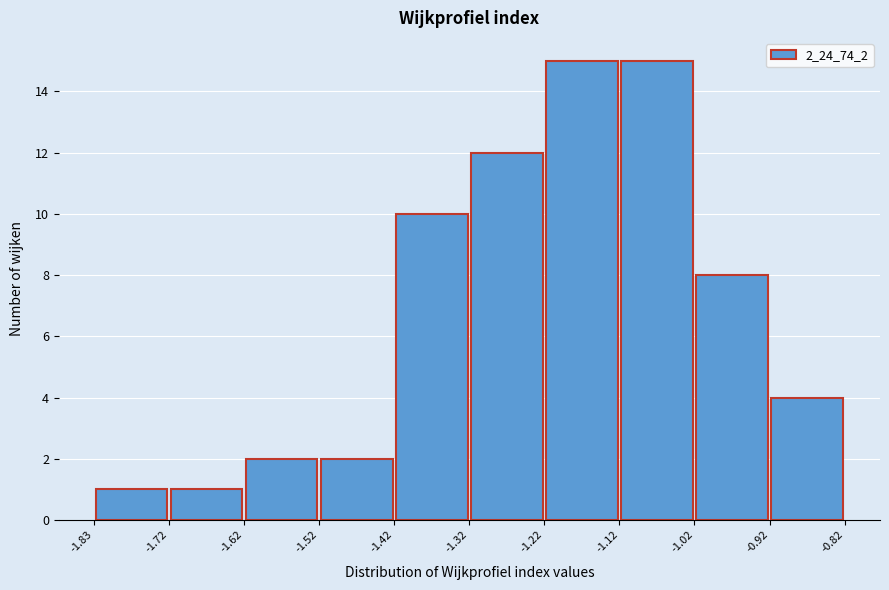

Reading left to right, list every bar in this chart as the range it spans on the x-axis followed by its height. The values are not printed on the chart, so give them approximately, as read against the axis.

-1.83 to -1.72: 1
-1.72 to -1.62: 1
-1.62 to -1.52: 2
-1.52 to -1.42: 2
-1.42 to -1.32: 10
-1.32 to -1.22: 12
-1.22 to -1.12: 15
-1.12 to -1.02: 15
-1.02 to -0.92: 8
-0.92 to -0.82: 4